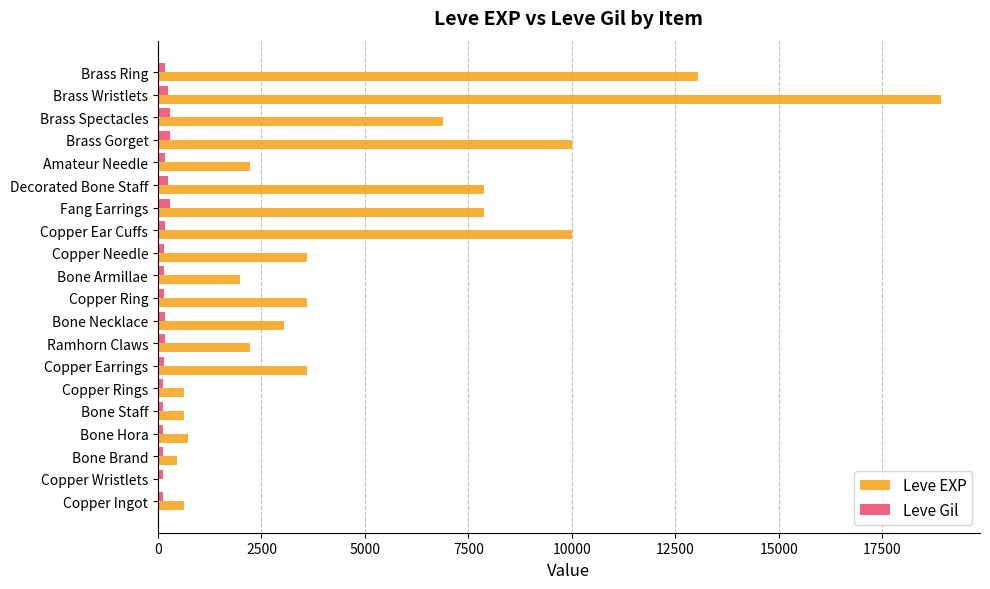

What is the average value of the Leve EXP series?

4896